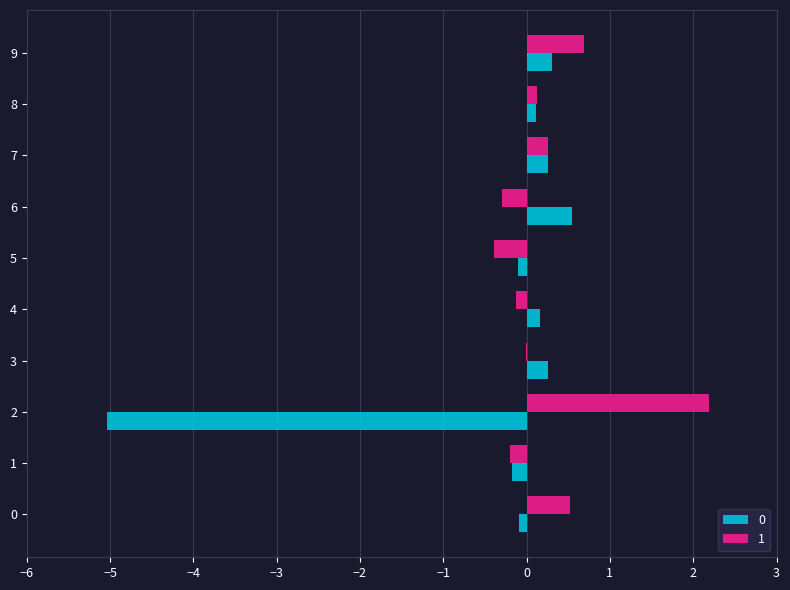

Is the value of 1 at 9 greater than the value of 0 at 3?

Yes